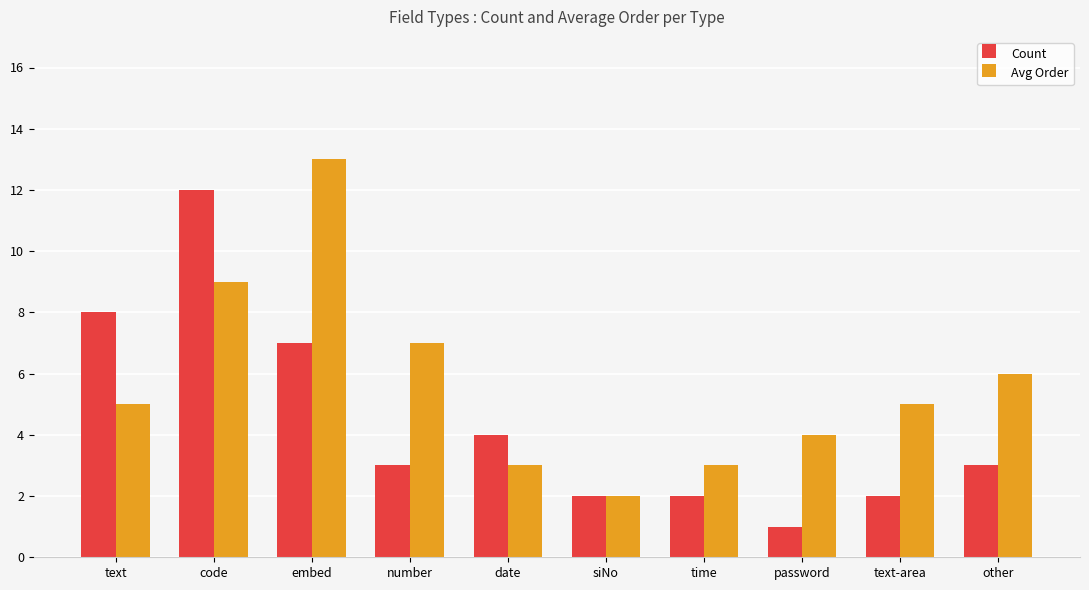

How many categories are shown in the chart?

10